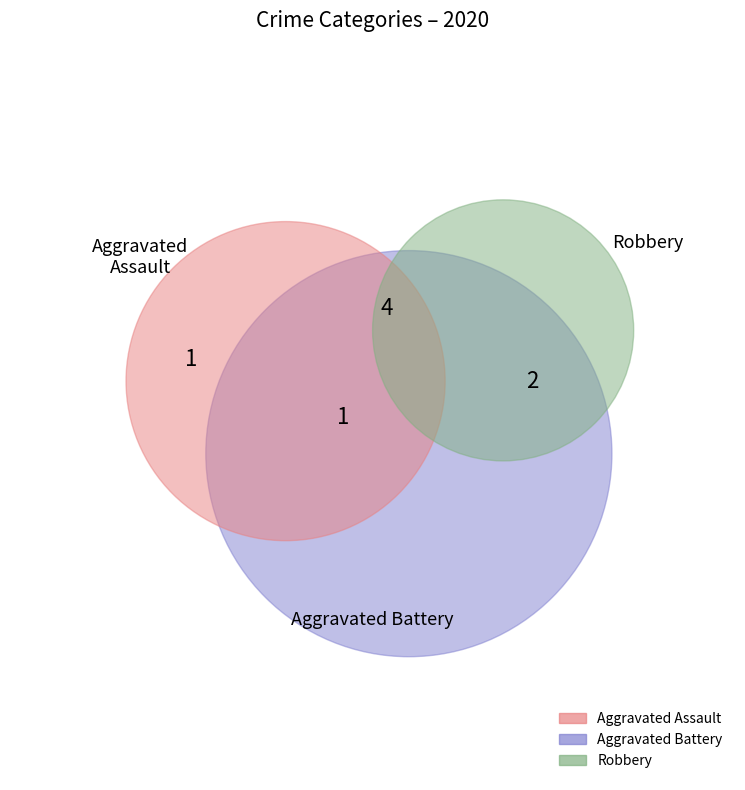

What is the ratio of the value at Robbery to the value at Aggravated Battery?

2.0